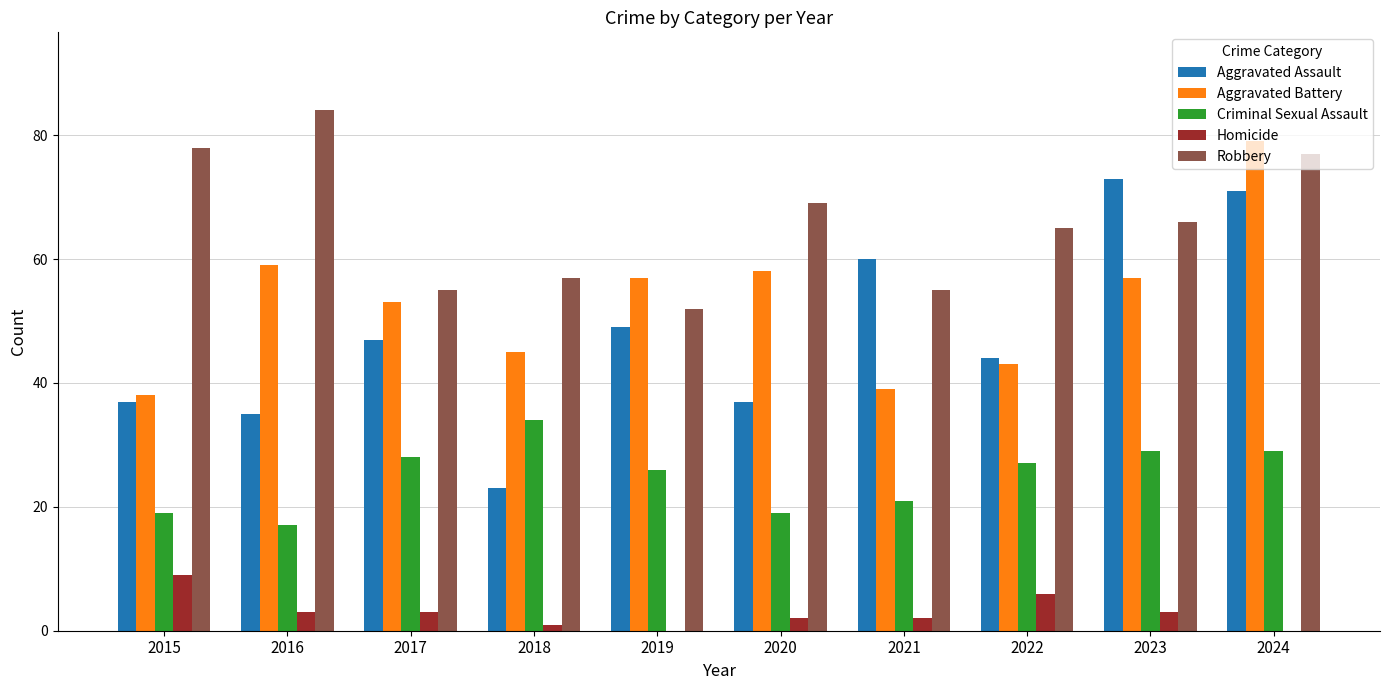

Is it true that Aggravated Battery equals 36 at 2017?

False